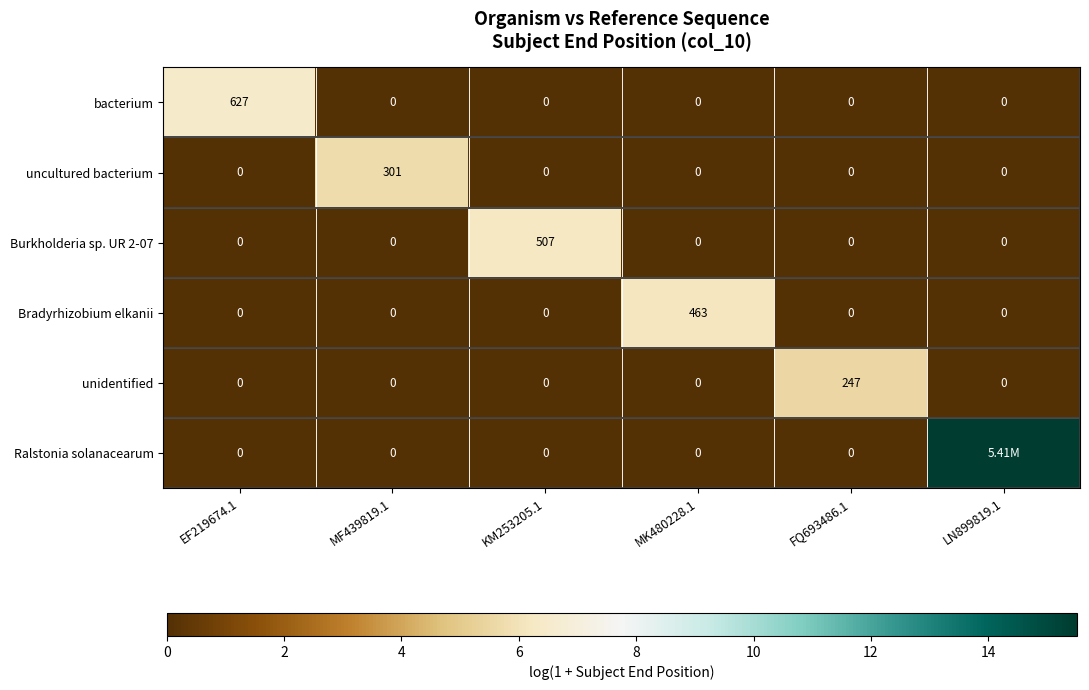

Is the value of Burkholderia sp. UR 2-07 at FQ693486.1 greater than the value of bacterium at EF219674.1?

No